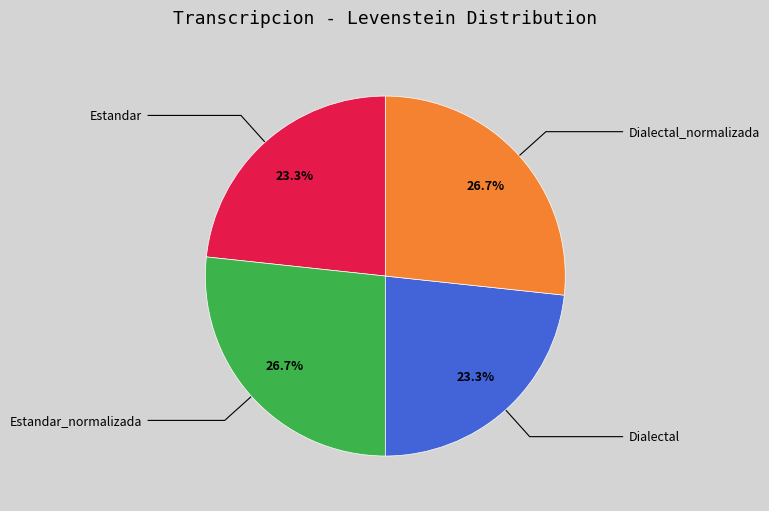

Is it true that Dialectal_normalizada is 34% of the pie?

False